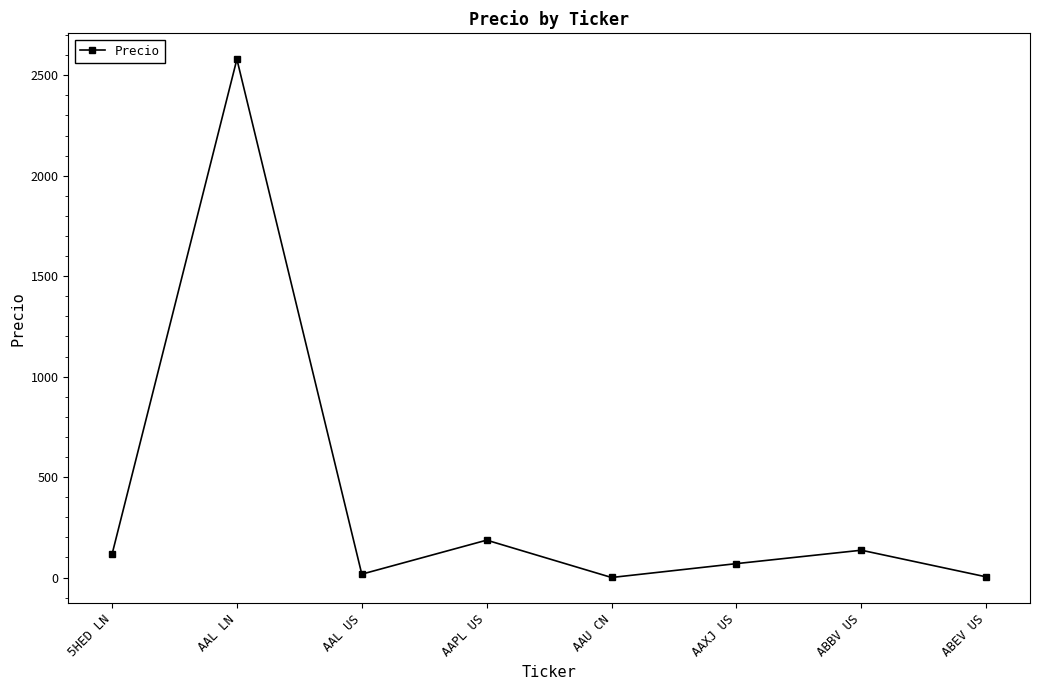

Where is the data nearest to the value 1290?

AAPL US